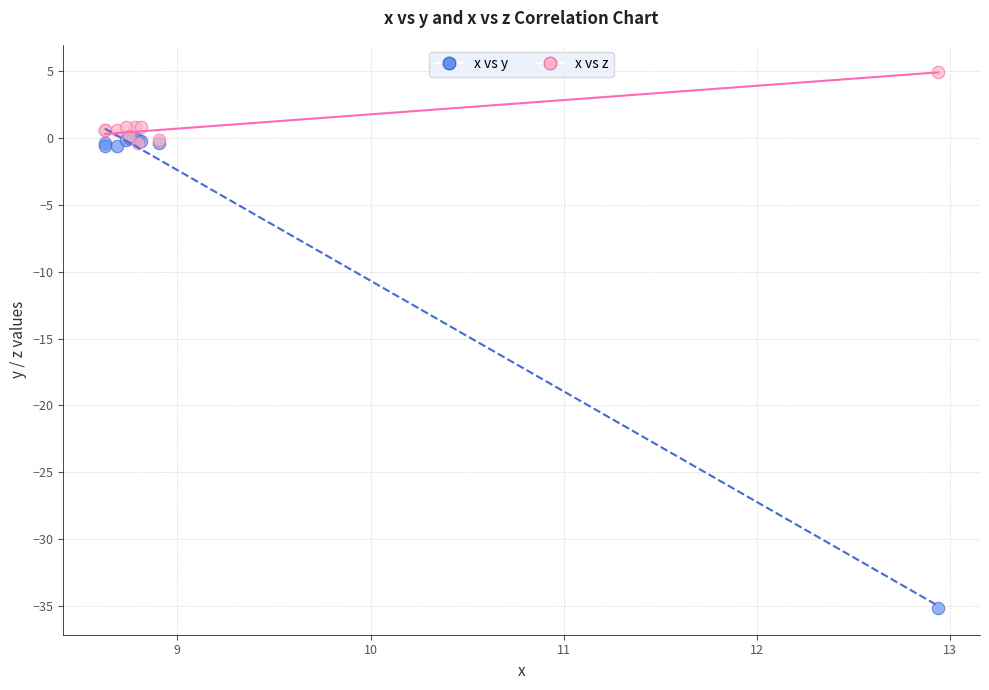

Which series contains the highest Y value?

x vs z